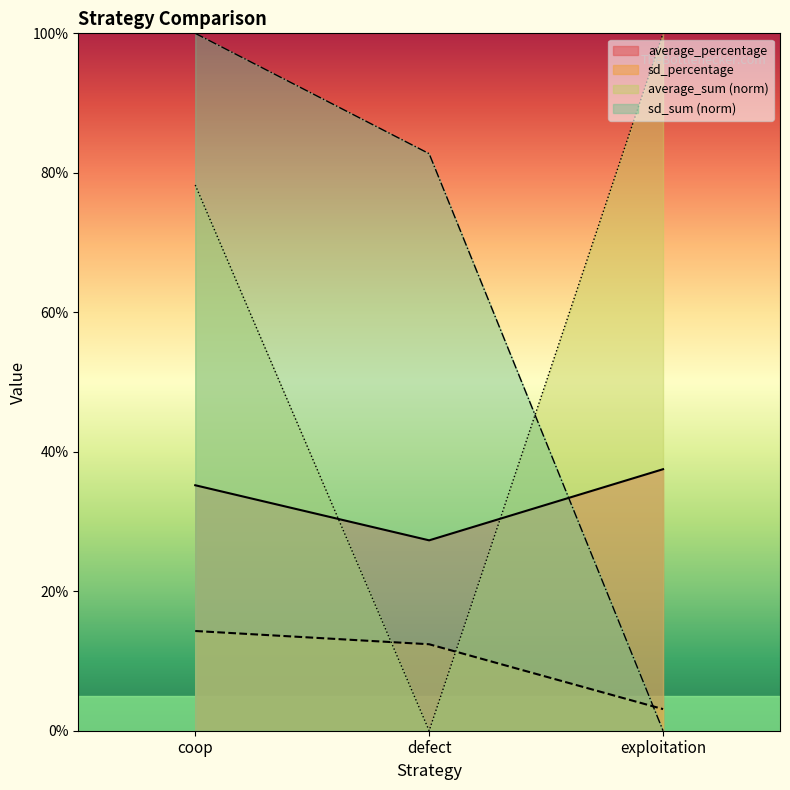

Which category has the highest value across all series?

exploitation